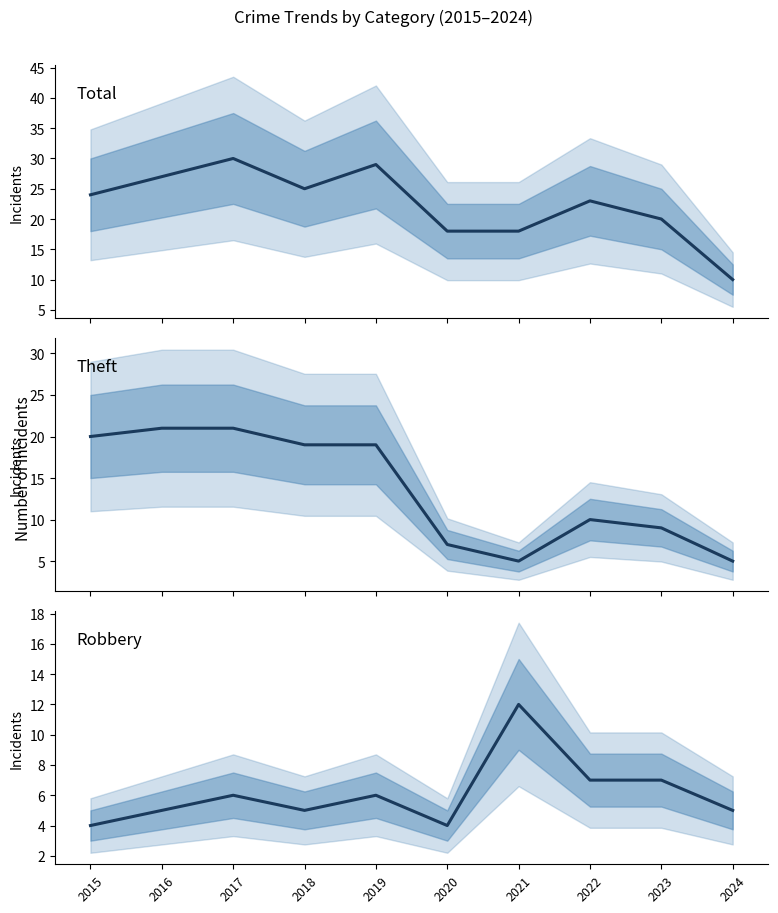

The Total series shows 18 at 2020. True or false?

True